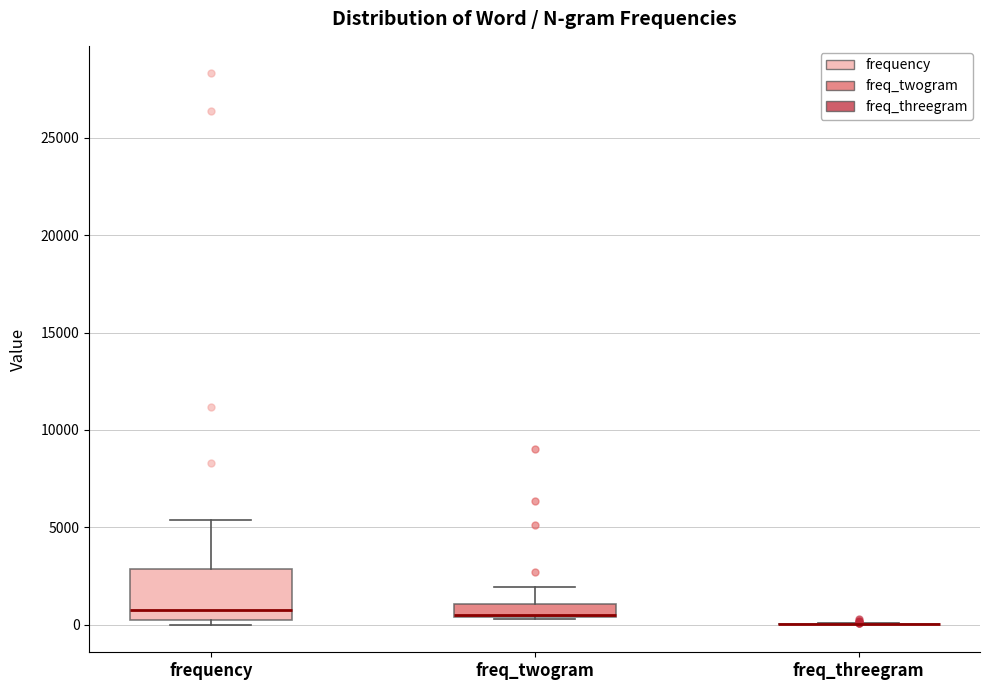

Comparing the boxes themselves (not the whiskers), which one is the tallest?

frequency